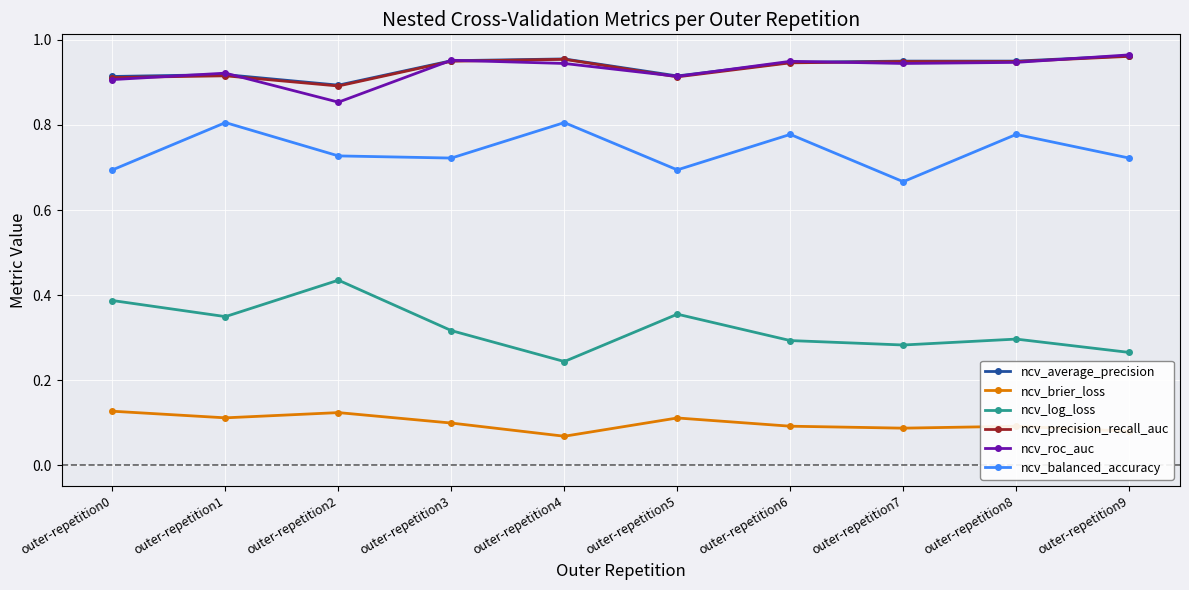

Is it true that ncv_brier_loss equals 0.1 at outer-repetition4?

True